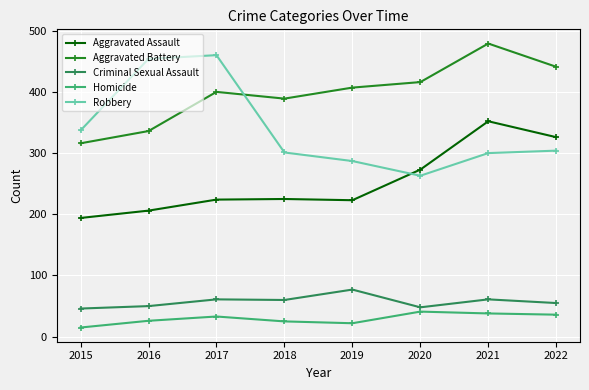

Is this an area chart (filled region under the line)?

No